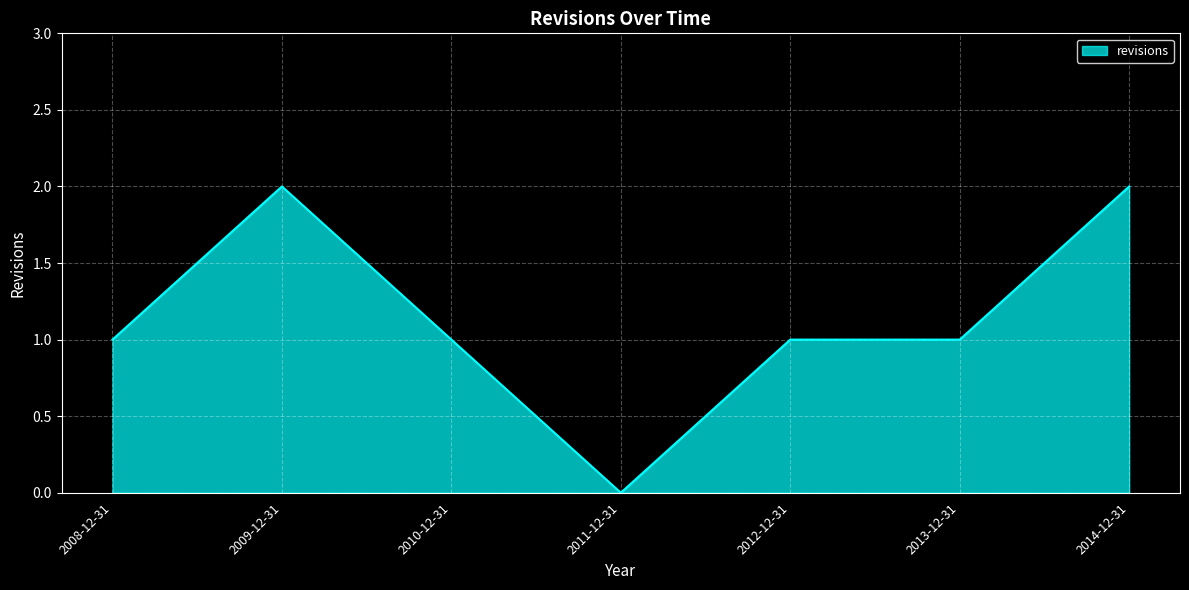

The chart shows a value of 1 at 2012-12-31. True or false?

True